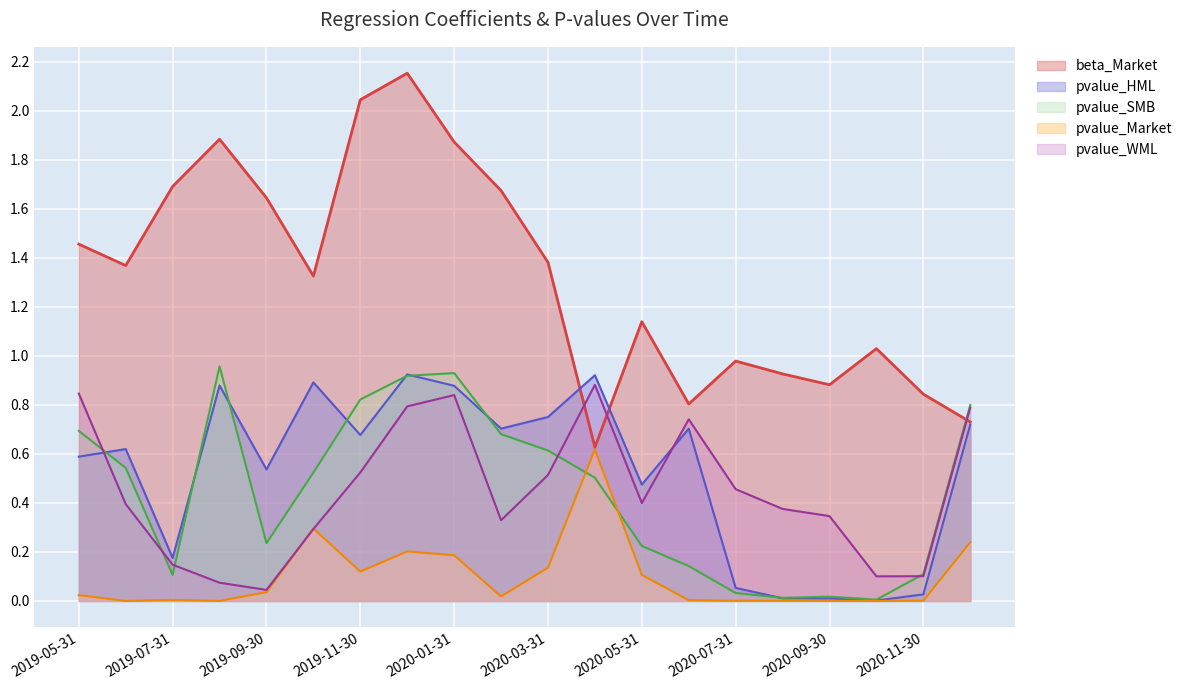

In pvalue_HML, how many points are lower than both neighbors (excluding endpoints)?

6